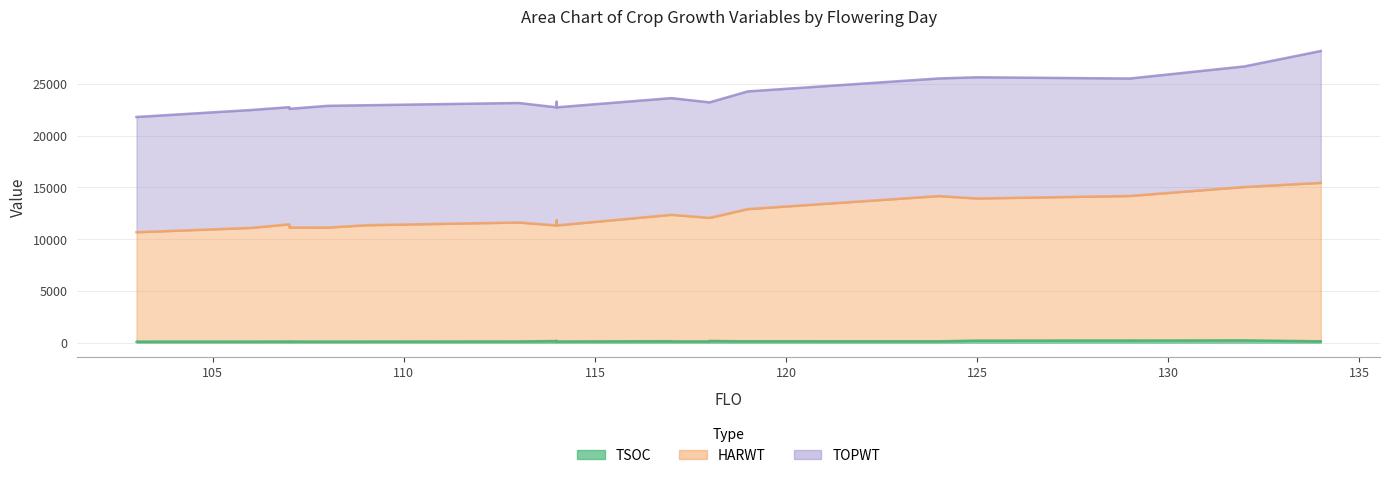

True or false: TOPWT and HARWT intersect in this chart.

False